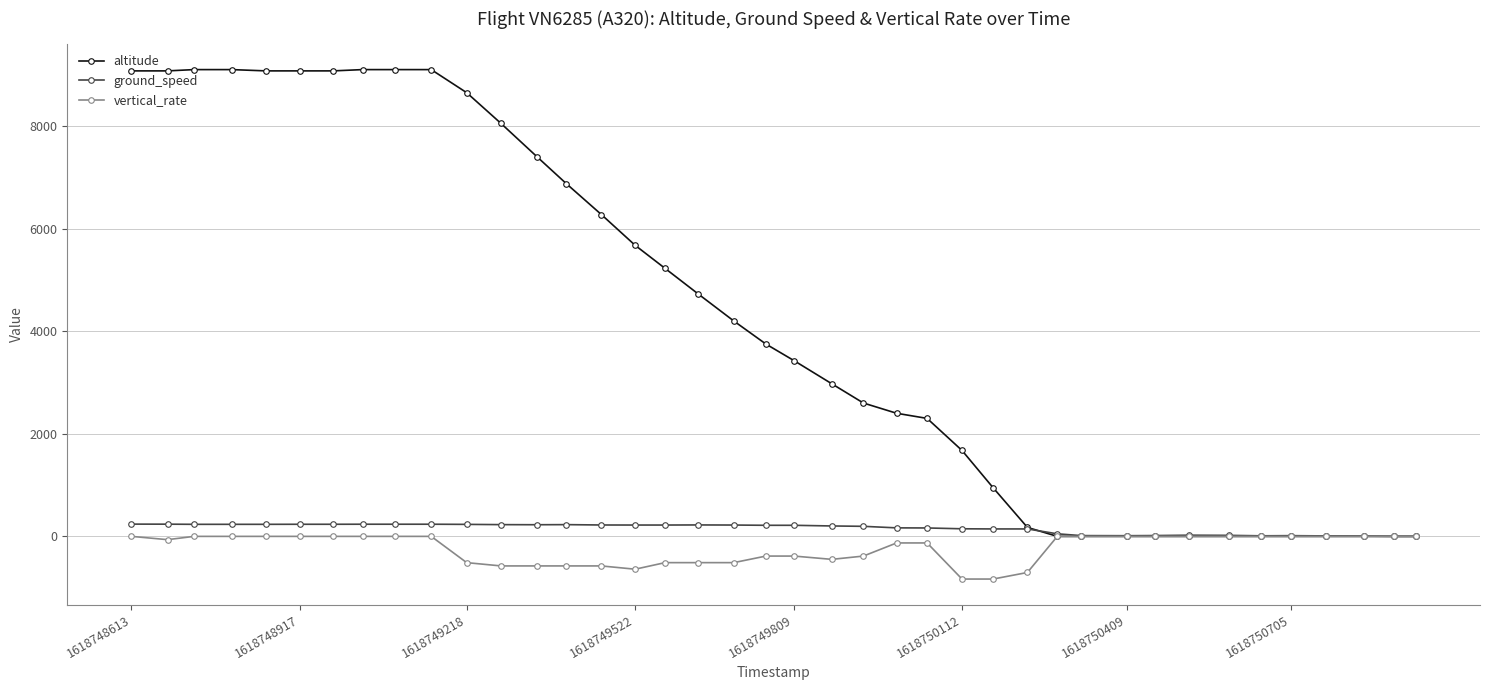

What is the value of the altitude point at the 5th from the left?

9075